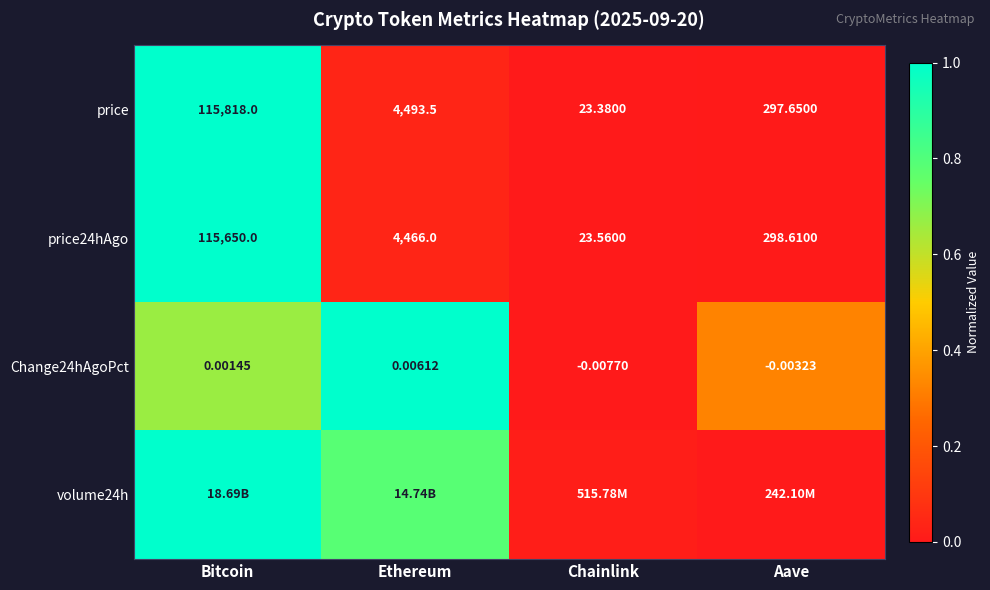

Is the value of Change24hAgoPct at Ethereum greater than the value of price24hAgo at Chainlink?

No